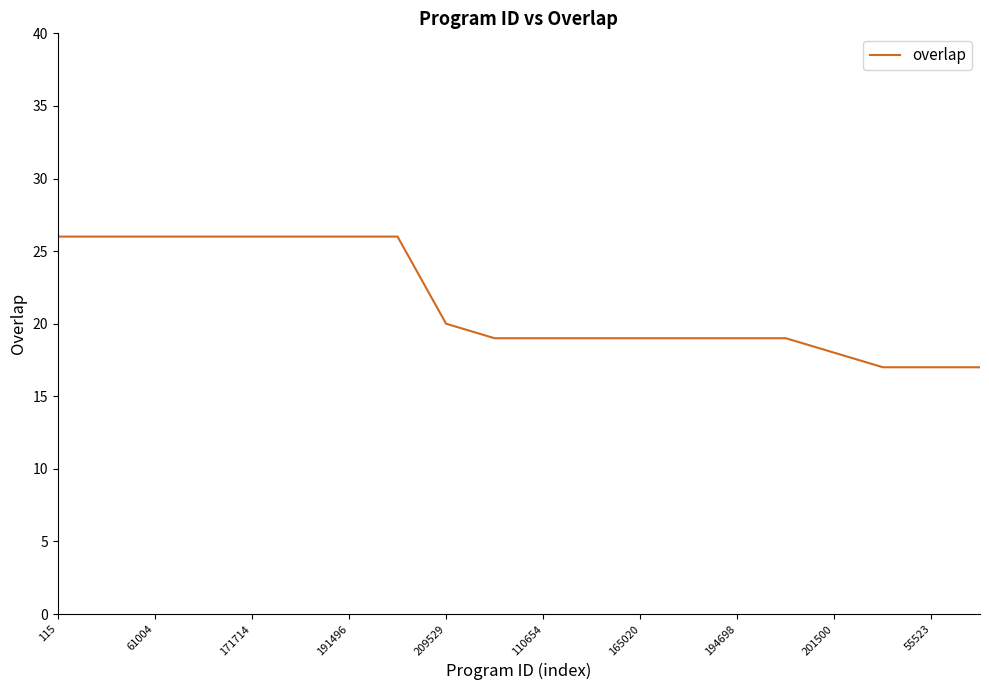

What is the difference between the maximum and minimum values?

9